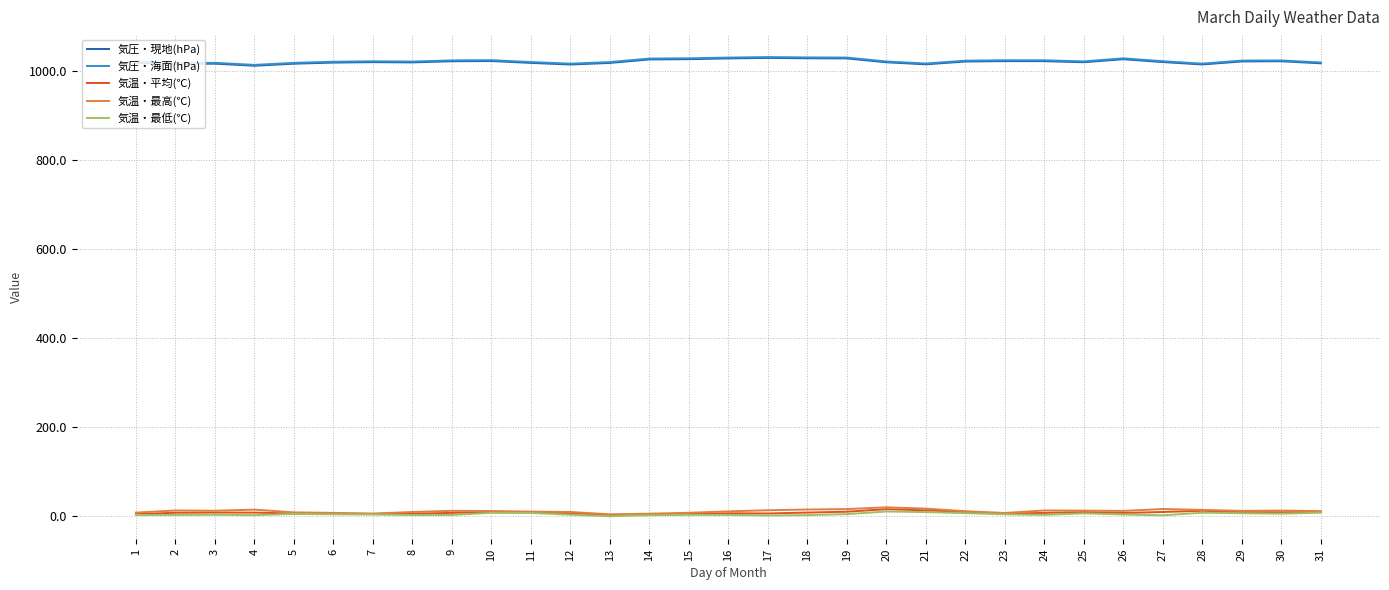

Is it true that 気圧・海面(hPa) equals 392.8 at 18?

False